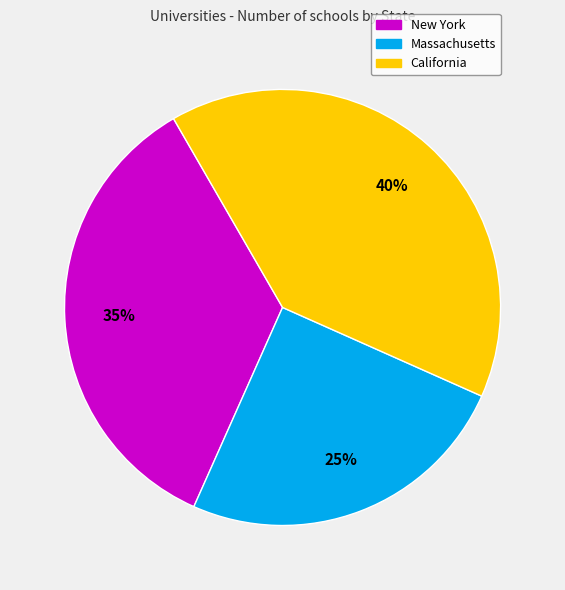

Is there a majority slice in this chart?

No